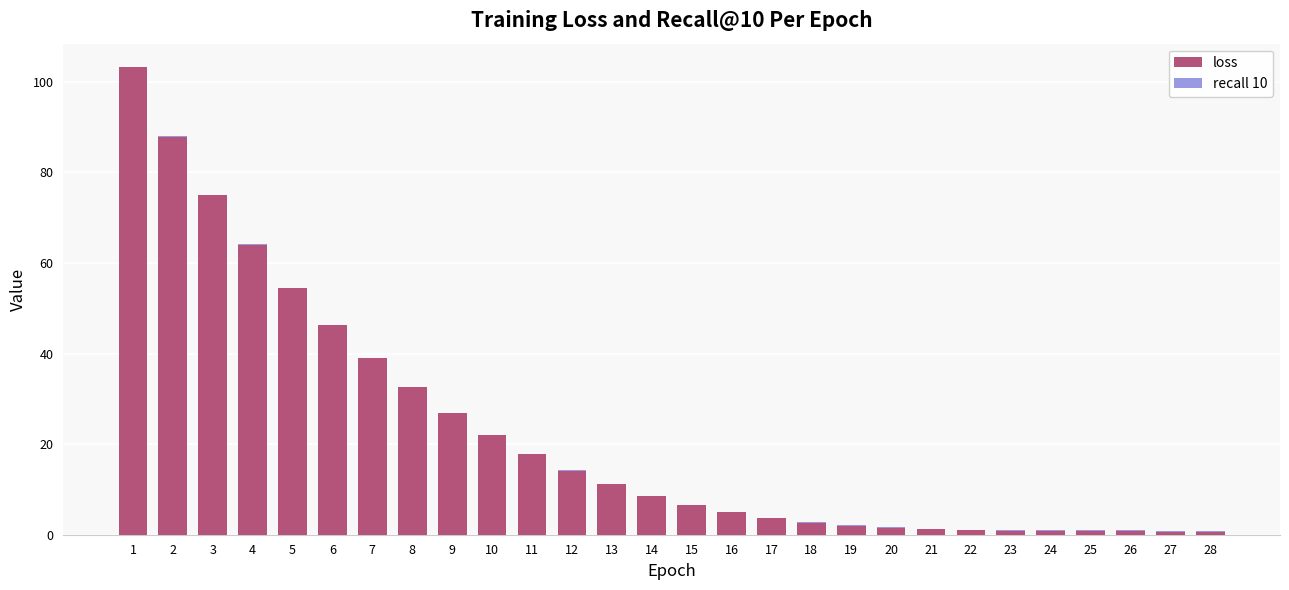

What is the total value across all series at 27?

0.9